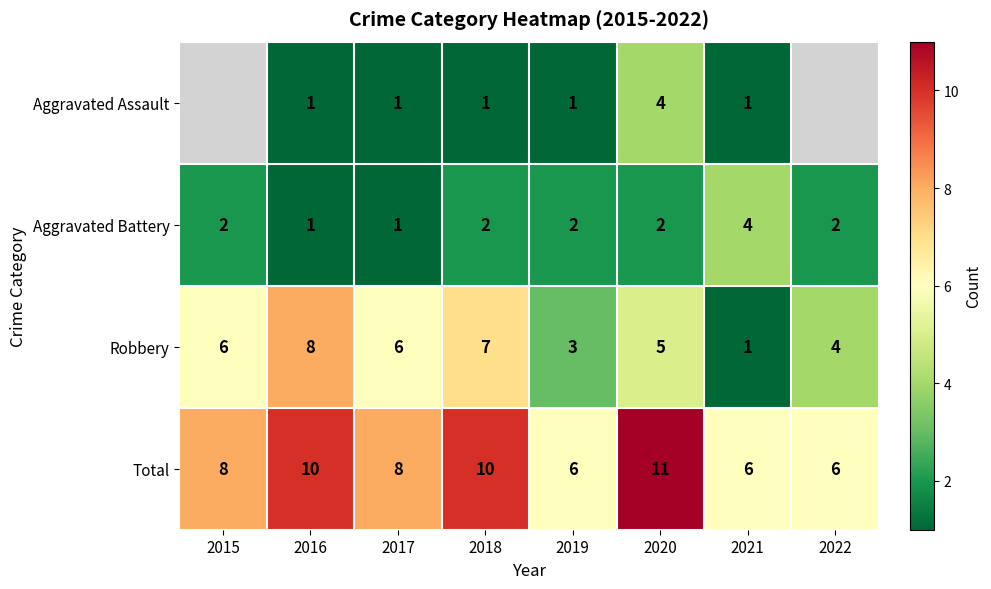

What is the spread (max minus min) of values at 2018?

9